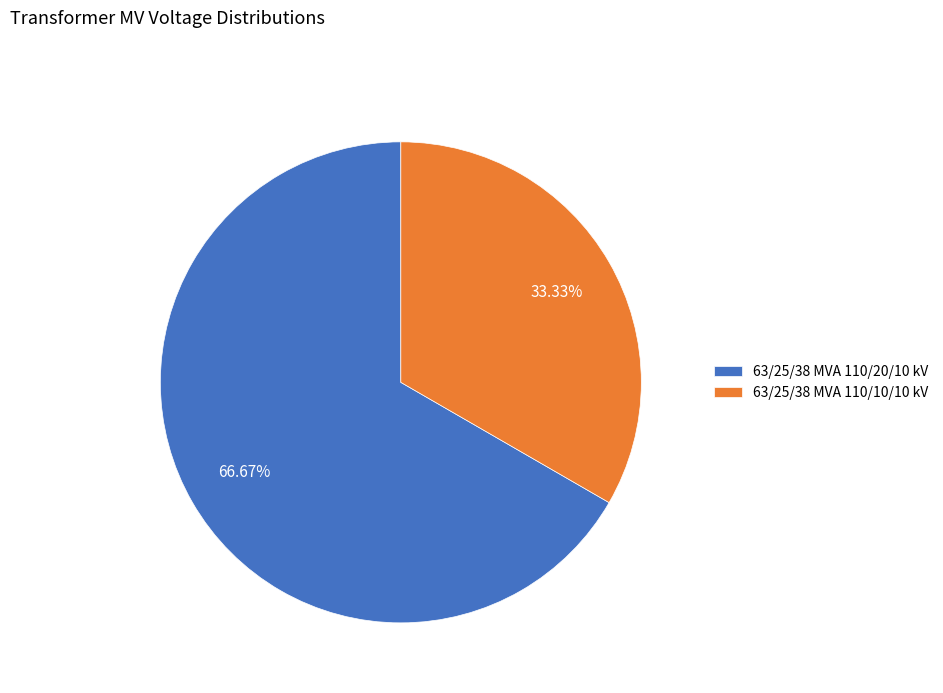

Which has a higher value, 63/25/38 MVA 110/20/10 kV or 63/25/38 MVA 110/10/10 kV?

63/25/38 MVA 110/20/10 kV